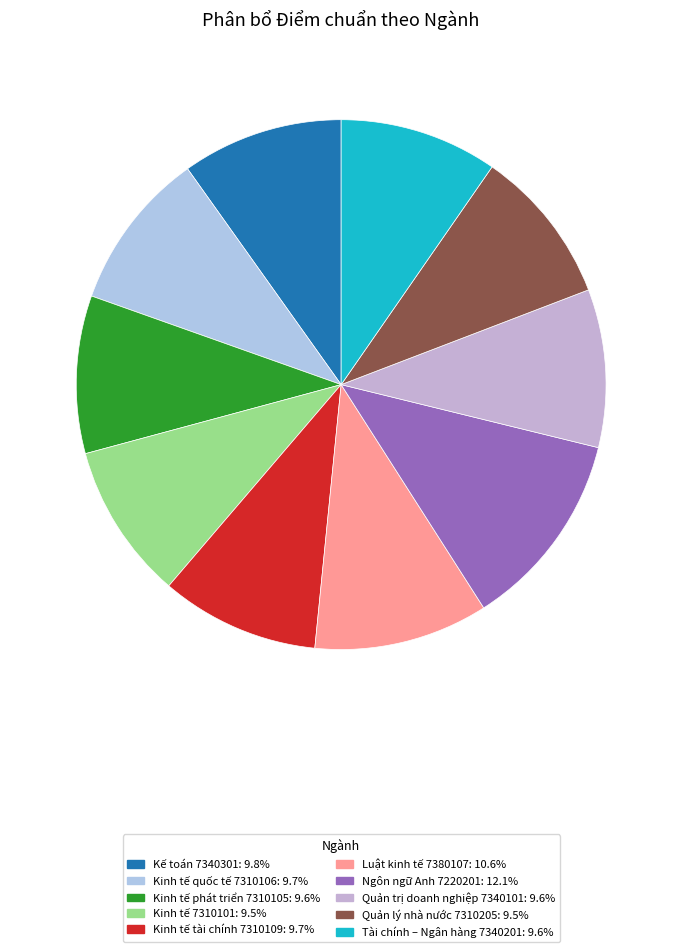

How many segments does this pie chart have?

10